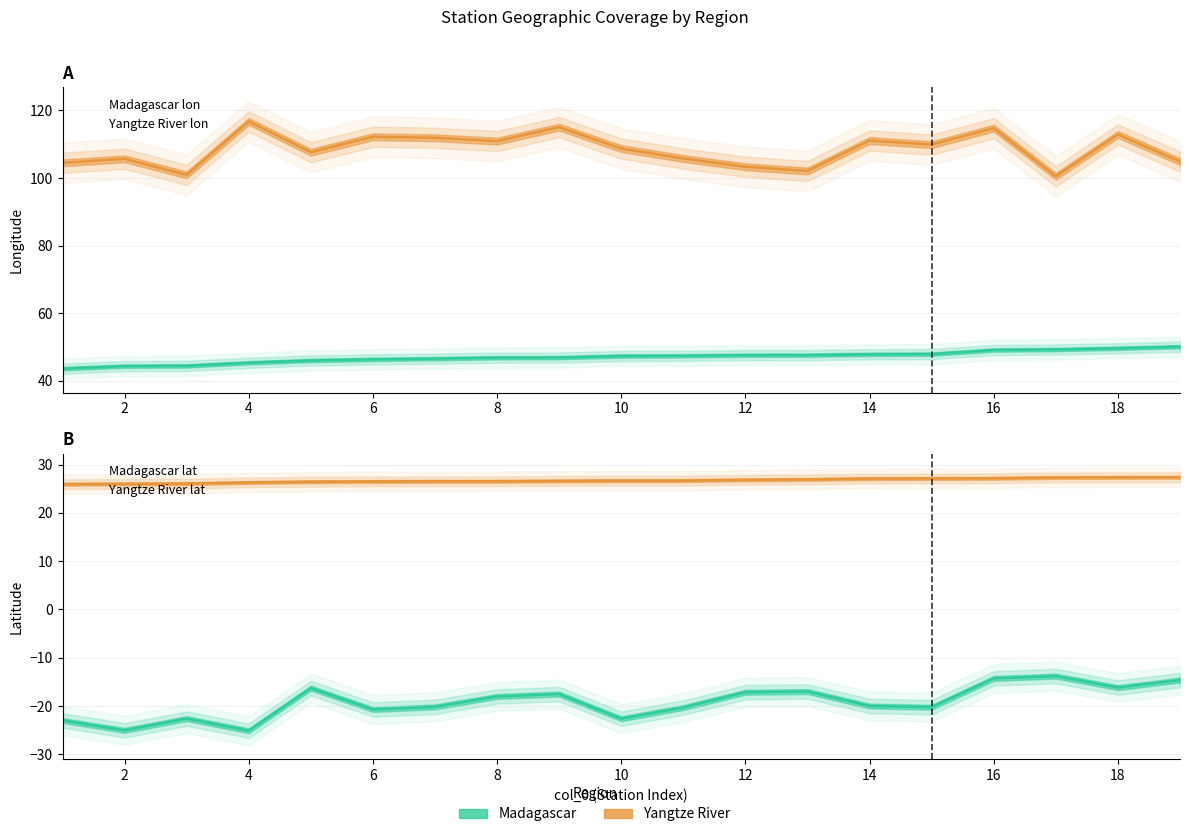

True or false: Yangtze River lat and Madagascar lat cross at least once.

False